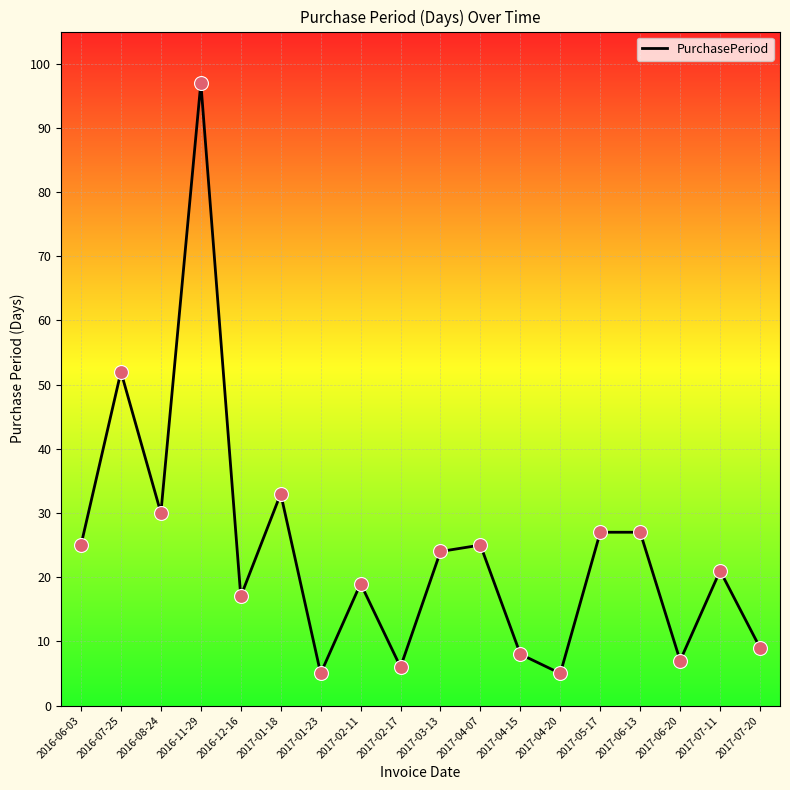

What is the ratio of the value at 2017-04-20 to the value at 2017-04-15?

0.6